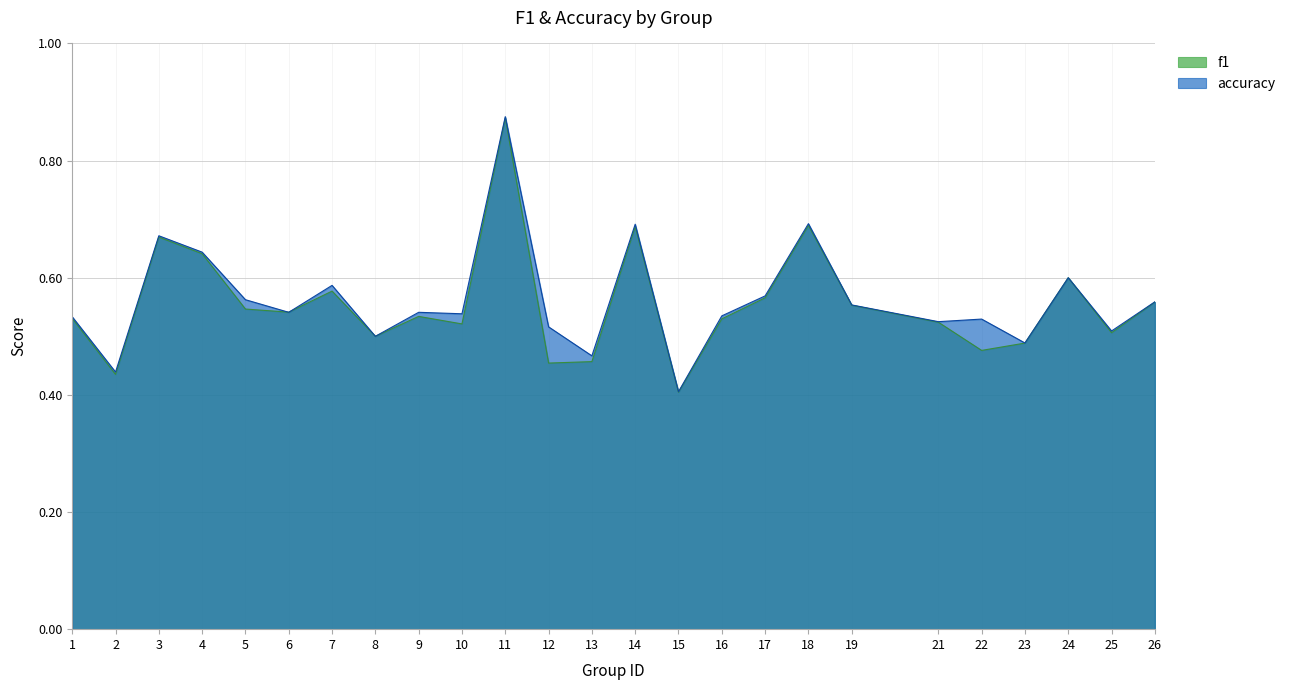

How many interior local valleys does the f1 series have?

8